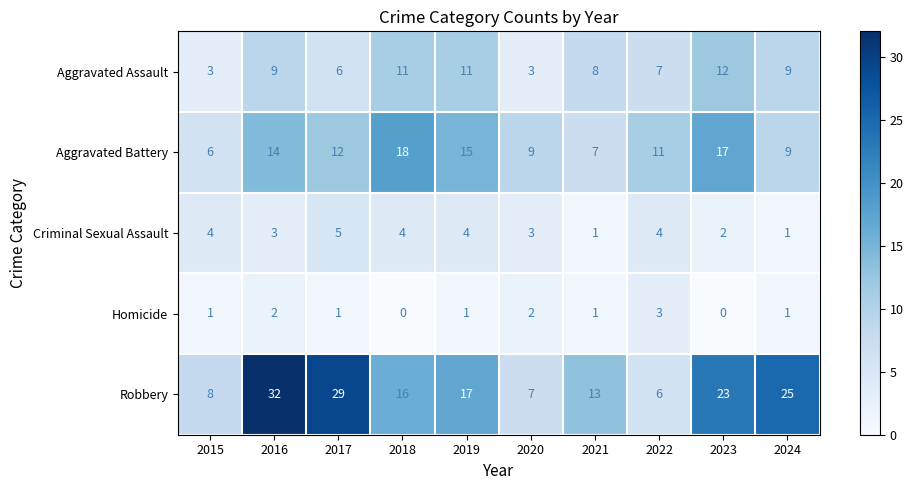

What is the total value across all series at 2016?

60